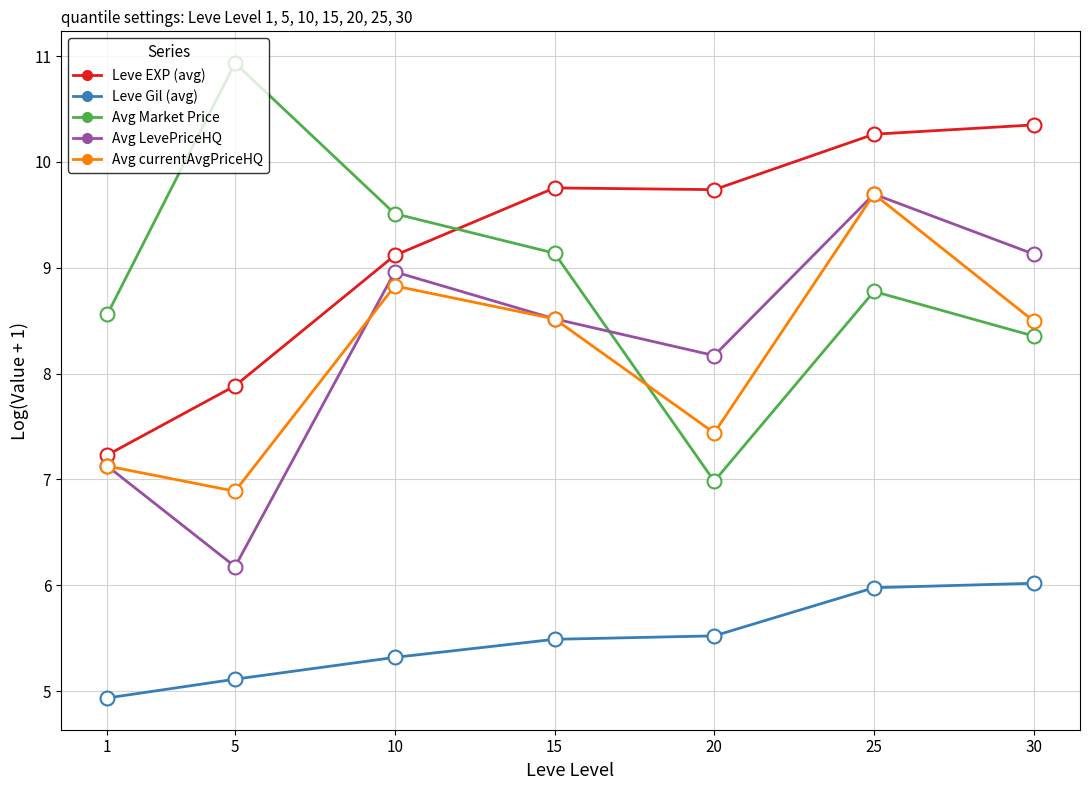

What is the maximum value for Avg currentAvgPriceHQ?

9.7